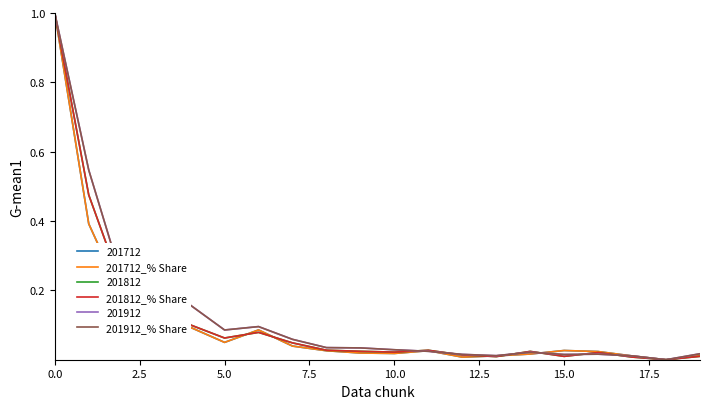

What is the greatest value displayed?

1.0